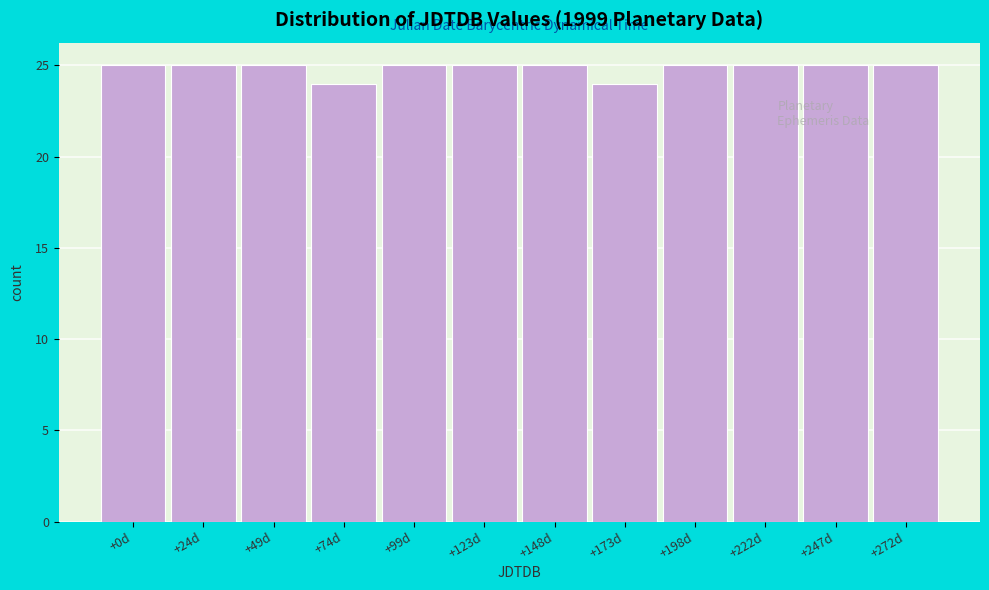

Reading right to left, what are all the values shown in this chart?

25	25	25	25	24	25	25	25	24	25	25	25